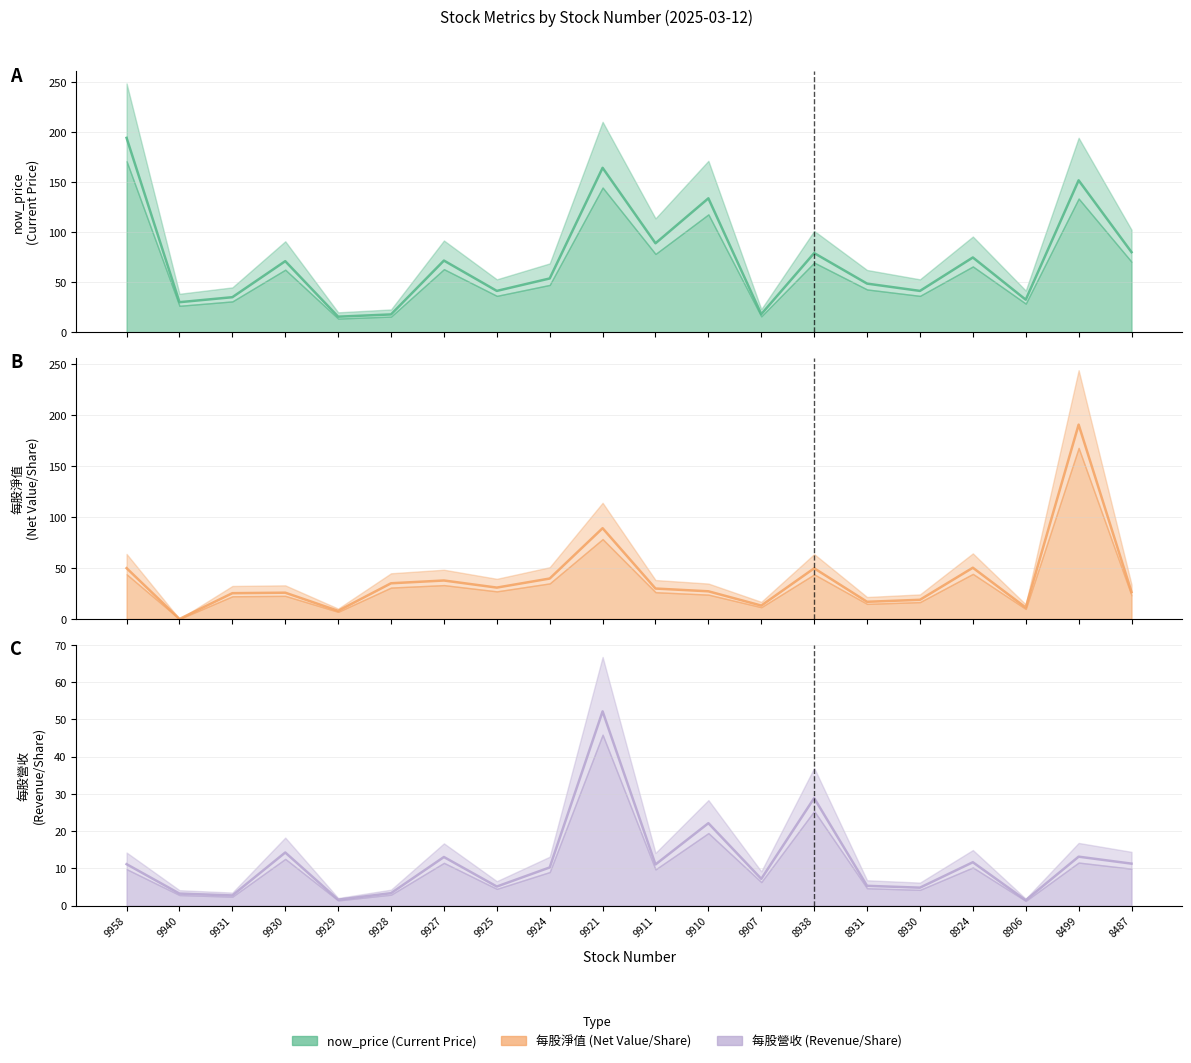

At which label does 每股淨值 (line) first exceed 29?

9958